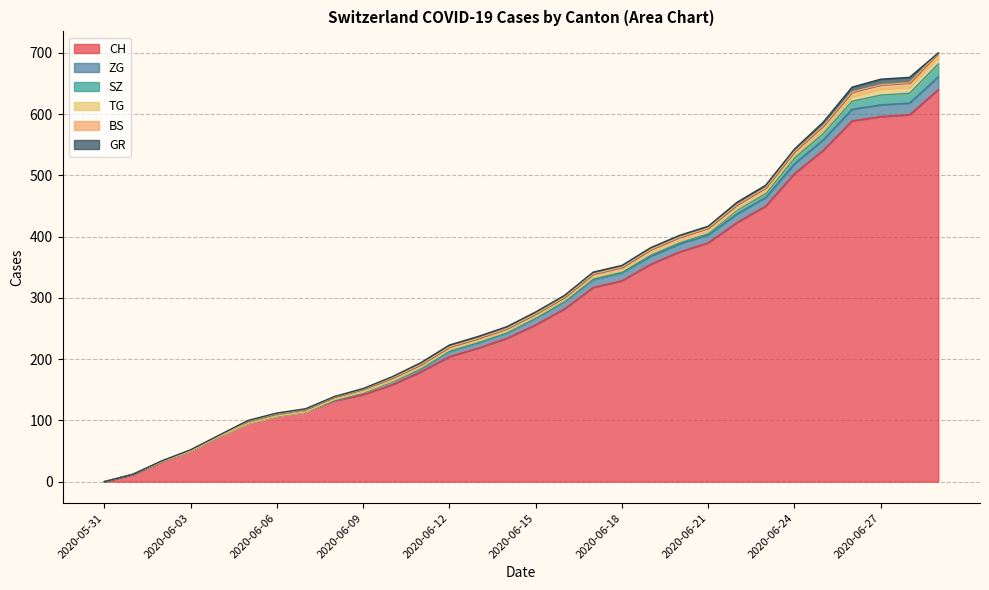

Which category has the lowest value in the BS series?

2020-05-31